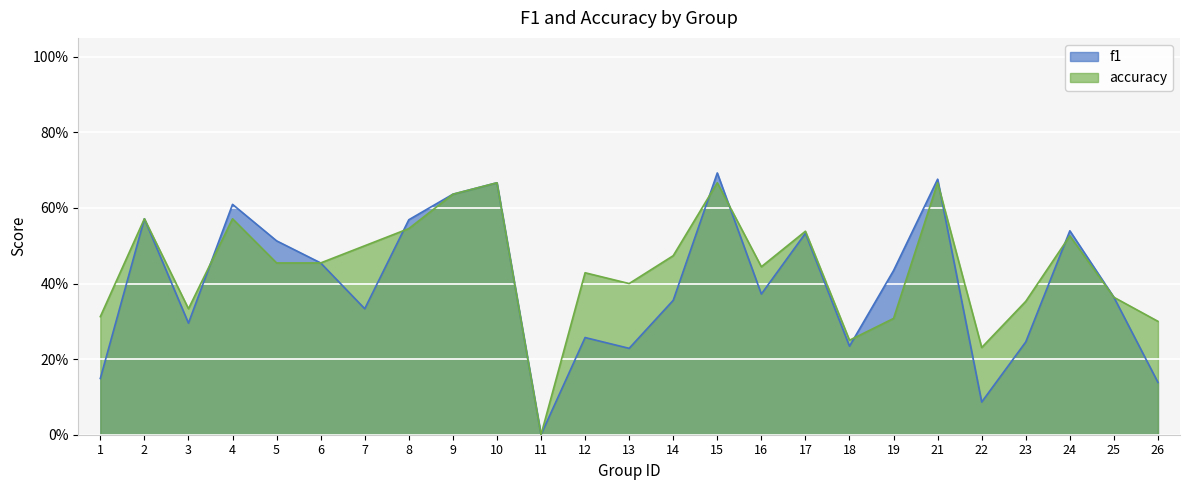

The value of accuracy at 16 is 0.4. True or false?

True